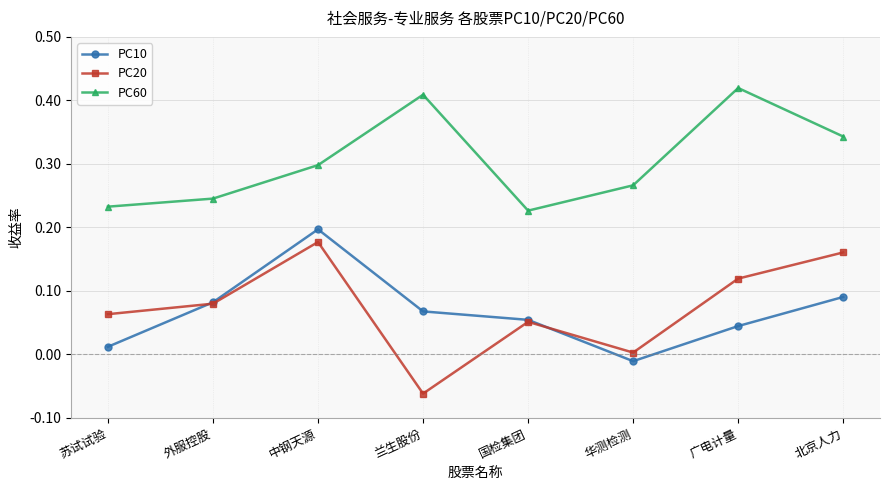

Is it true that PC20 equals -0.0 at 兰生股份?

False